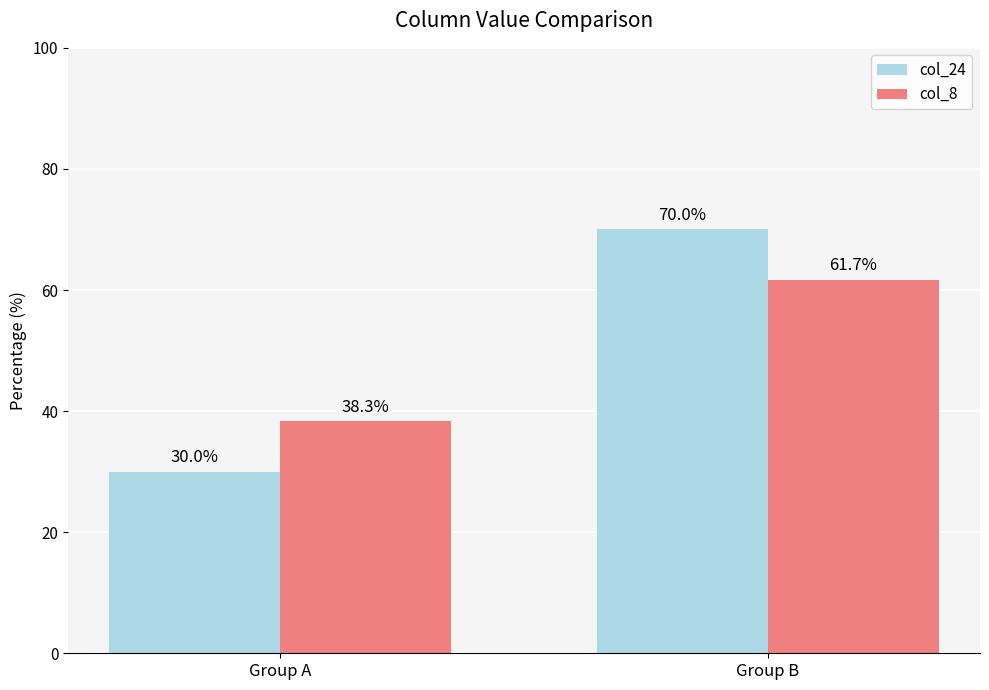

What is the total value across all series at Group A?

68.3